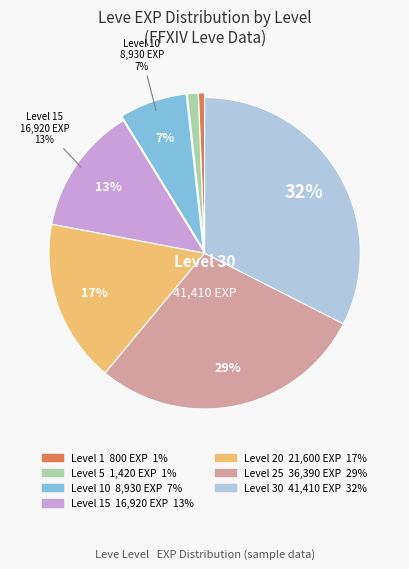

To the nearest percent, what is the average slice percentage?

14%